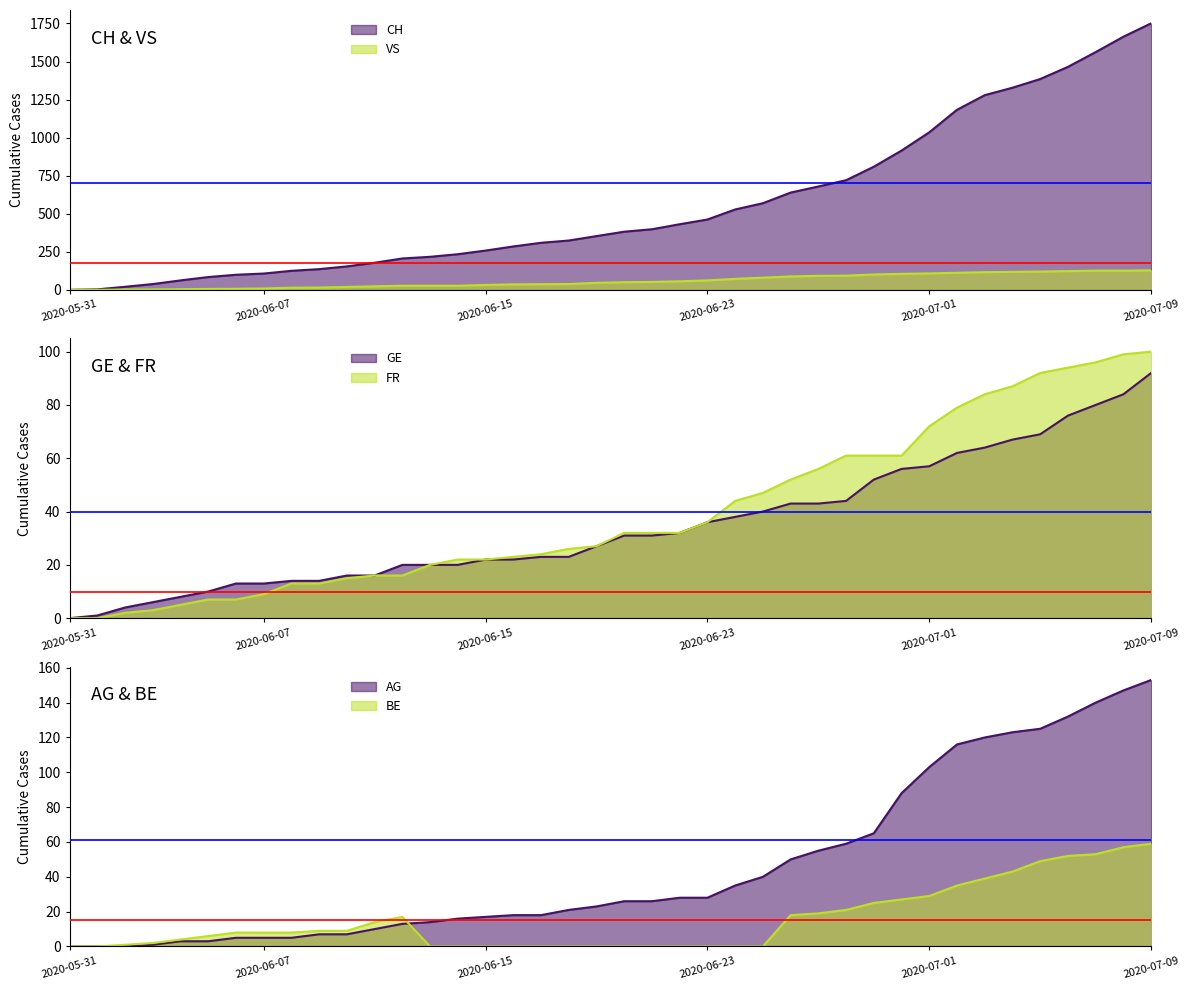

Which series has the largest total across all categories?

CH